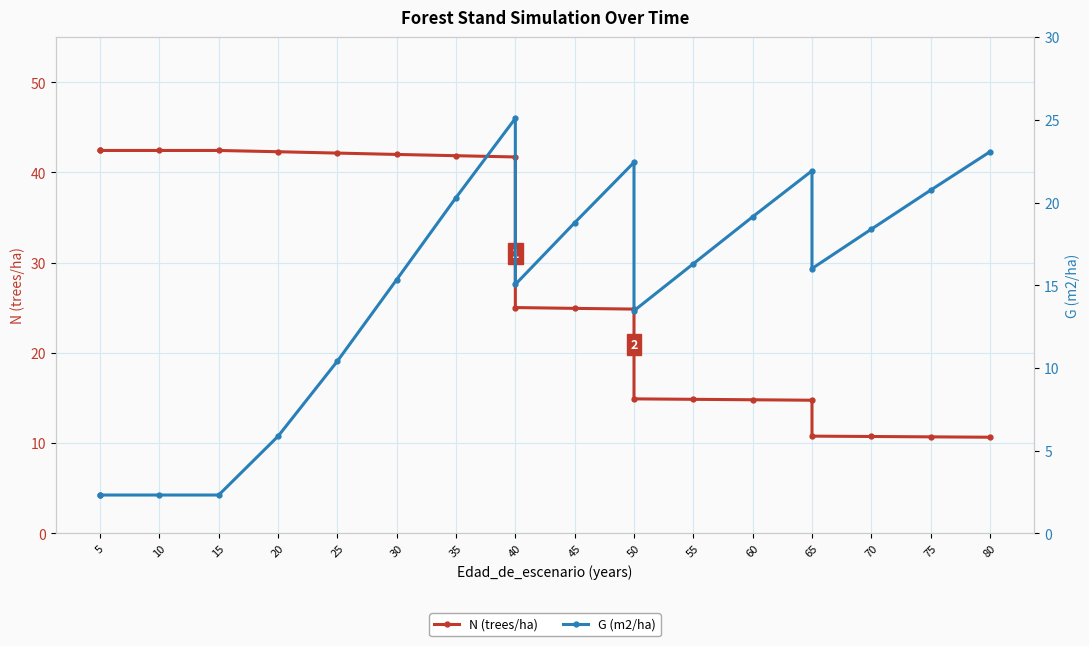

What is the sum of all N (trees/ha) values?

556.8